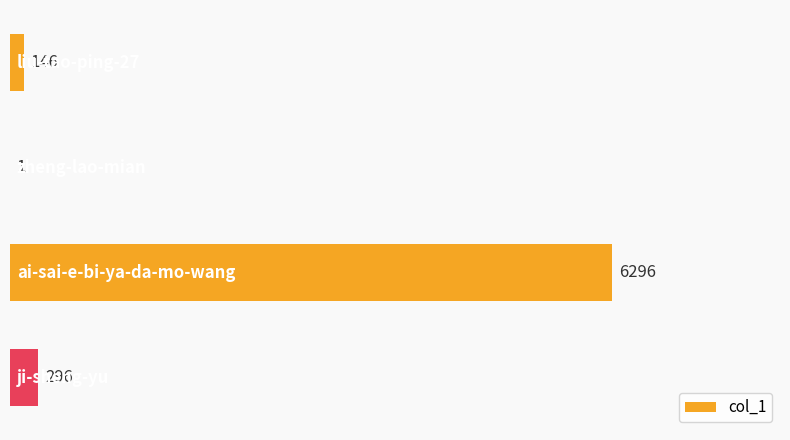

What is the greatest value displayed?

6296